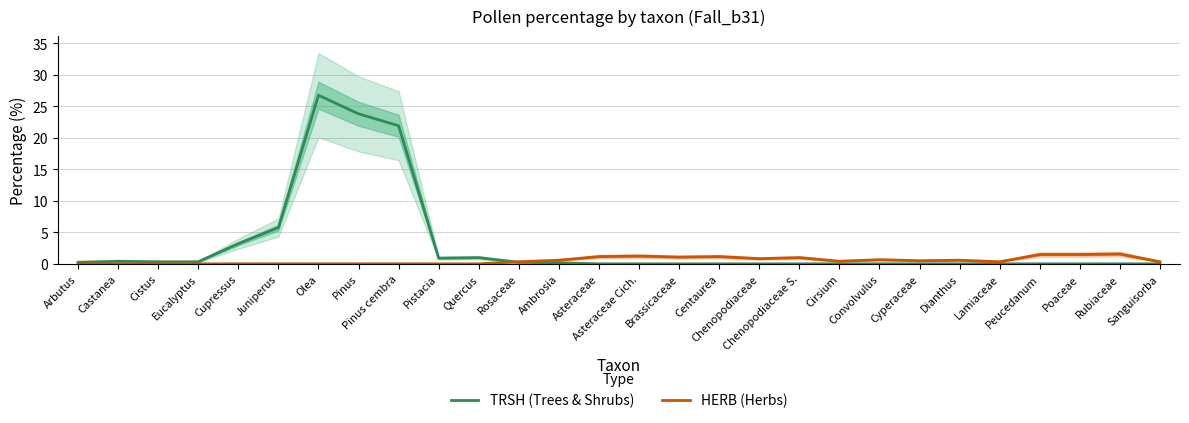

What is the sum of all HERB (Herbs) values?

14.6